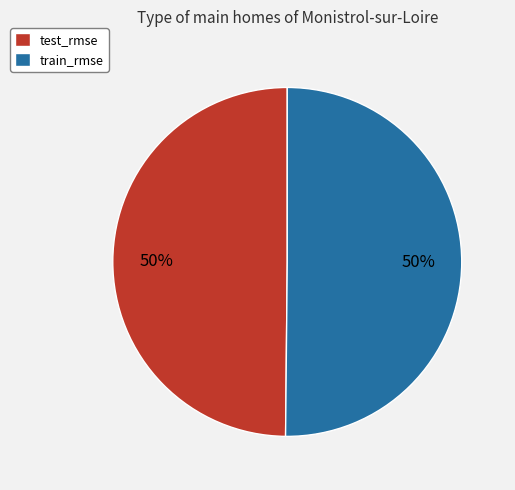

What percentage is the train_rmse slice, to the nearest percent?

50%